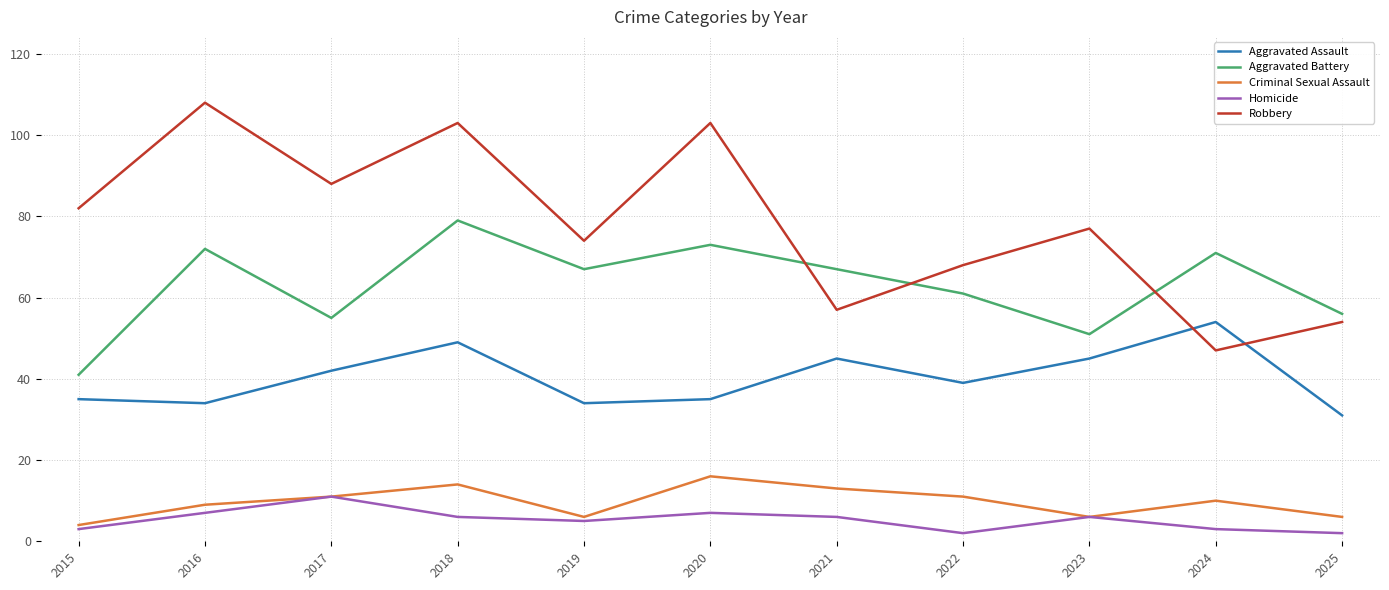

List the series in order of their peak value, highest first.

Robbery, Aggravated Battery, Aggravated Assault, Criminal Sexual Assault, Homicide